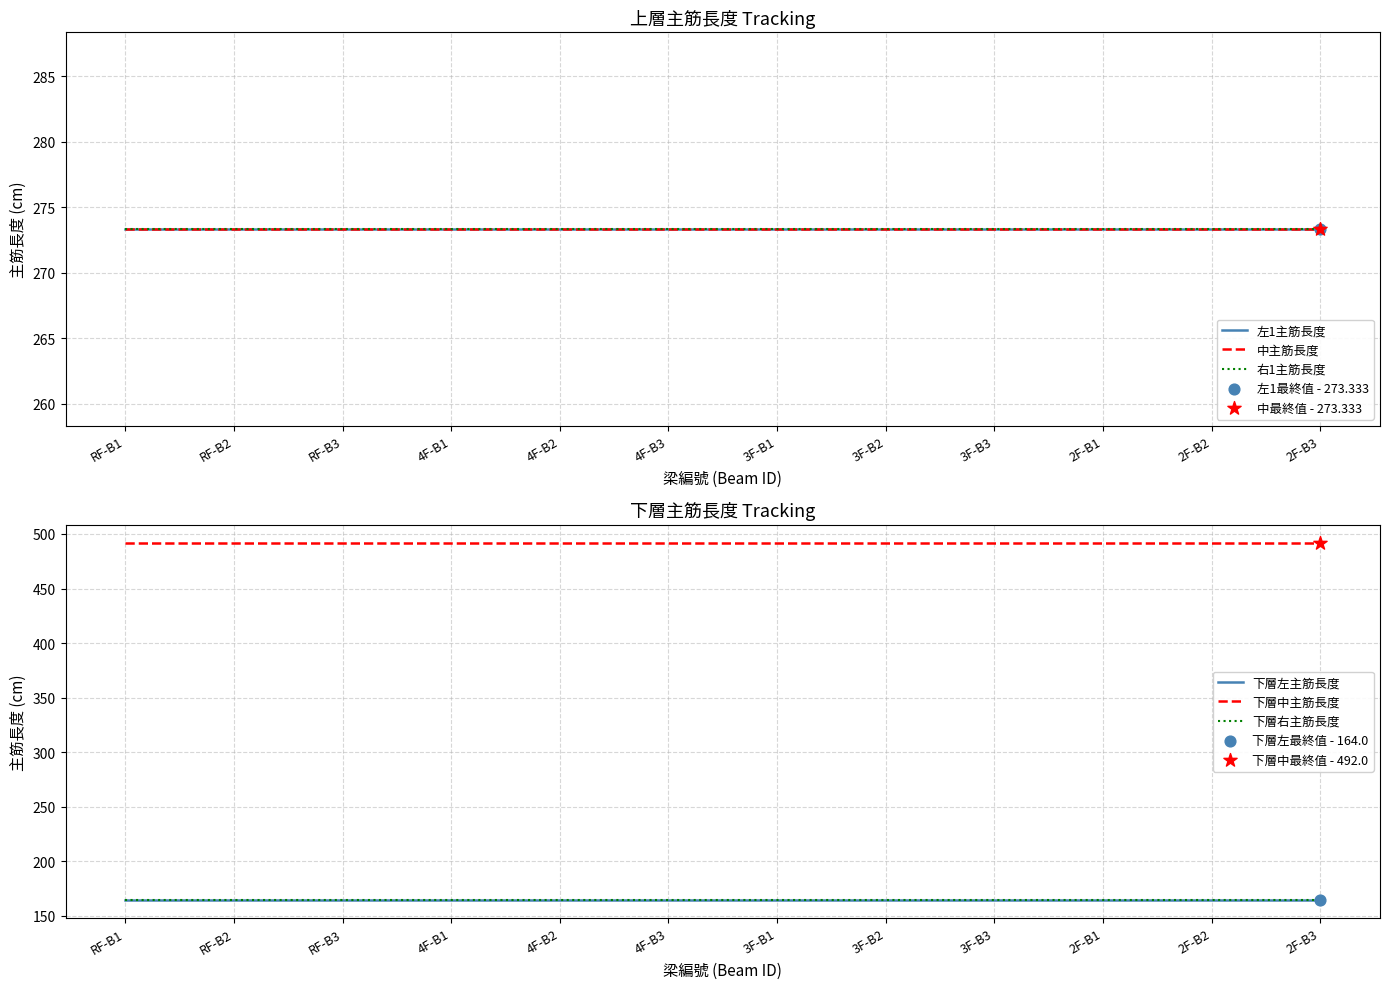

What is the total value across all series at 3F-B3?

1640.0